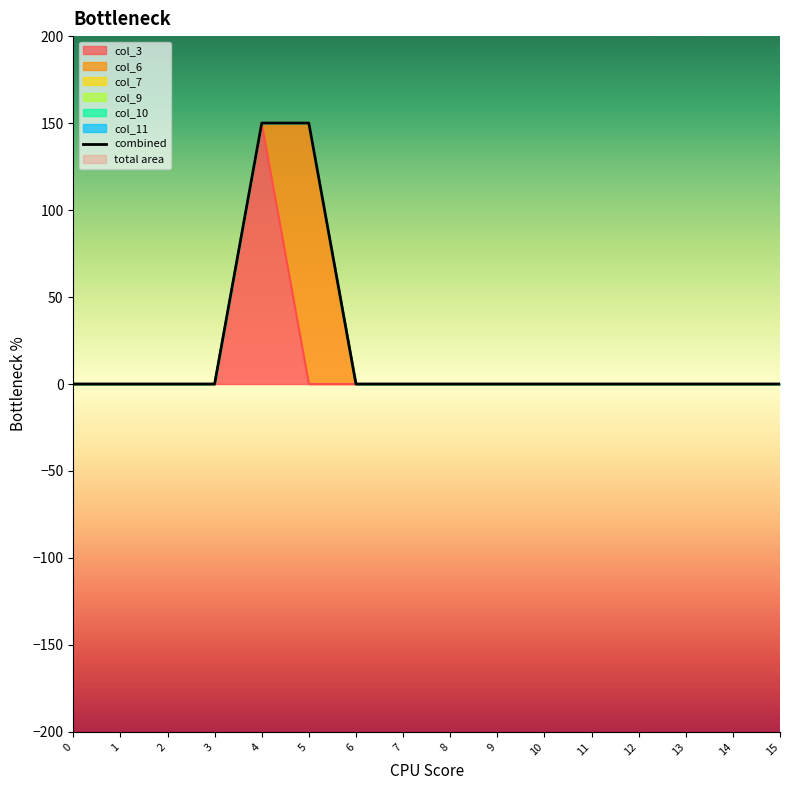

Reading left to right, list all the values displayed in this chart.

0=0	1=0	2=0	3=0	4=150	5=150	6=0	7=0	8=0	9=0	10=0	11=0	12=0	13=0	14=0	15=0